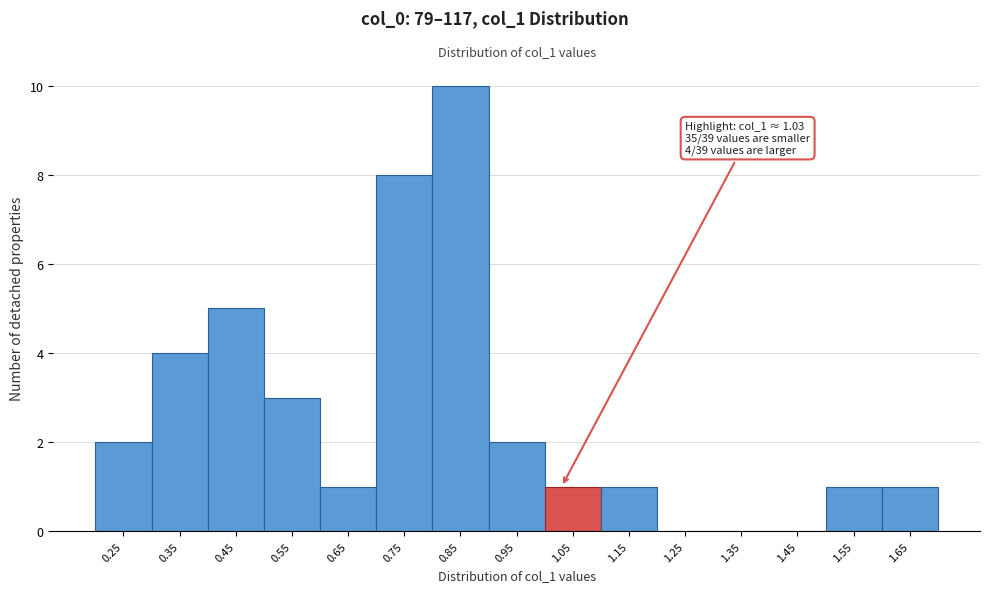

Which range on the x-axis has the tallest bar?

0.8 to 0.9